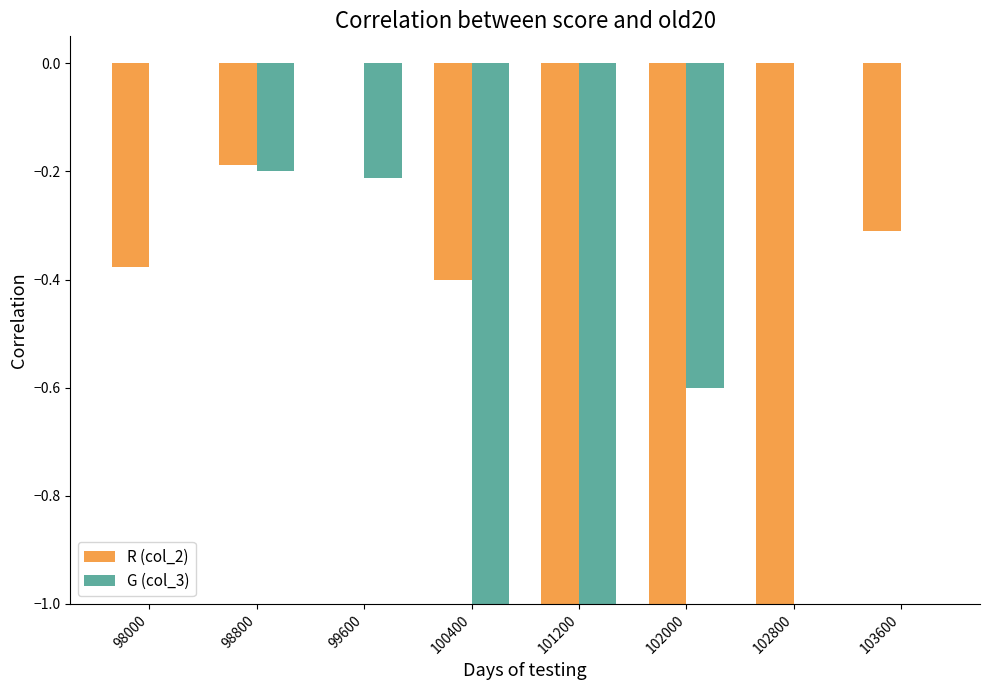

The R (col_2) series shows -0.7 at 100400. True or false?

False